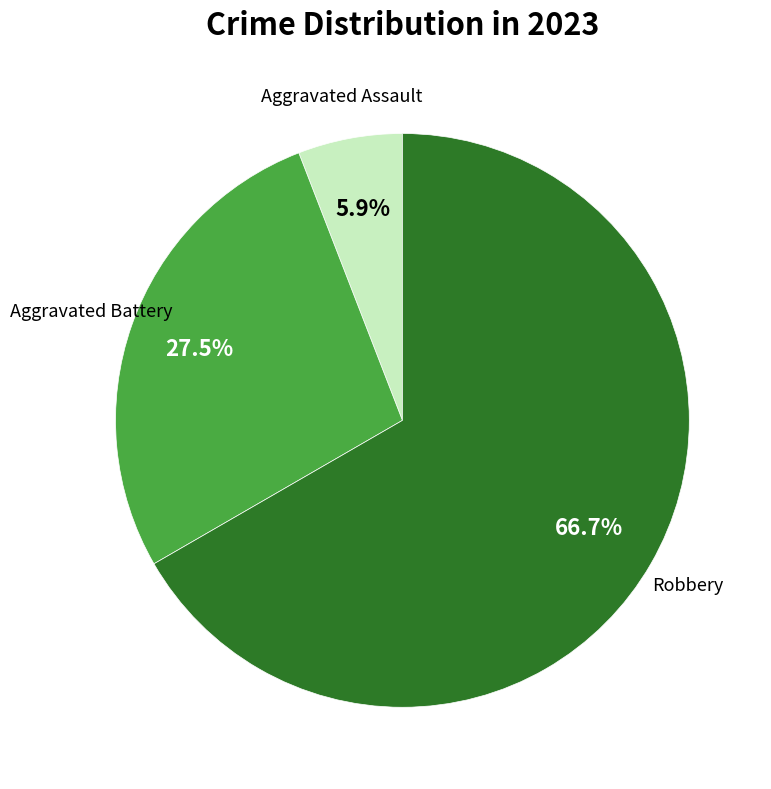

Rank the categories by value from highest to lowest.

Robbery, Aggravated Battery, Aggravated Assault